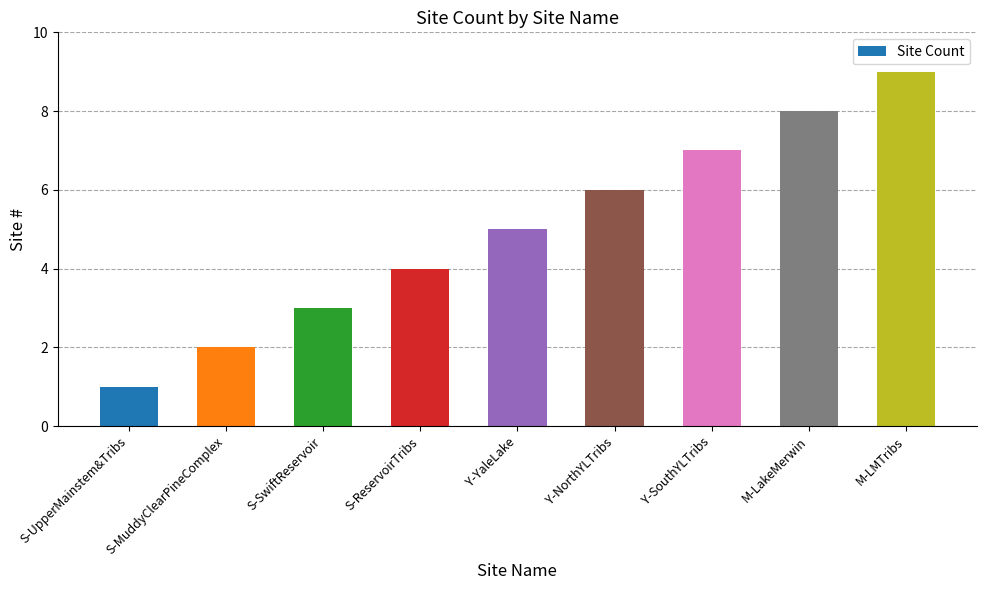

Reading left to right, transcribe all the data shown in this chart.

S-UpperMainstem&Tribs=1	S-MuddyClearPineComplex=2	S-SwiftReservoir=3	S-ReservoirTribs=4	Y-YaleLake=5	Y-NorthYLTribs=6	Y-SouthYLTribs=7	M-LakeMerwin=8	M-LMTribs=9